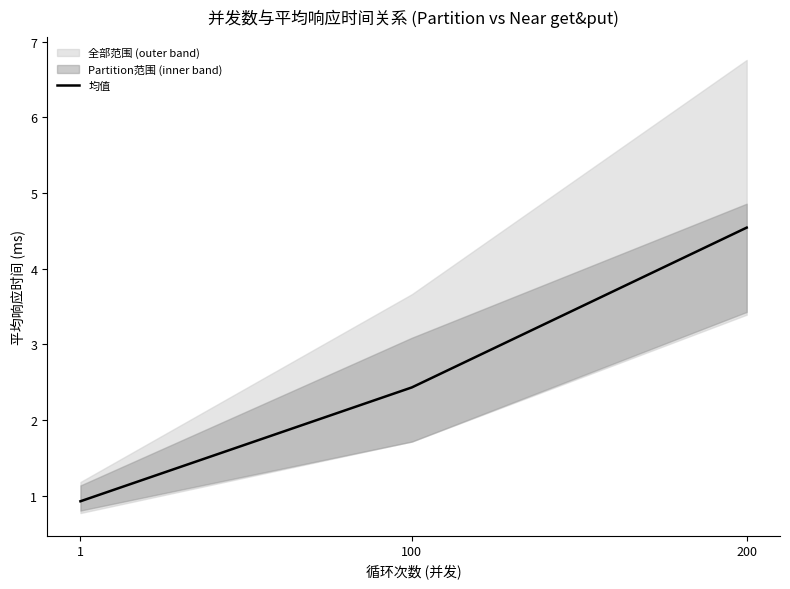

Does the chart have visible grid lines?

No